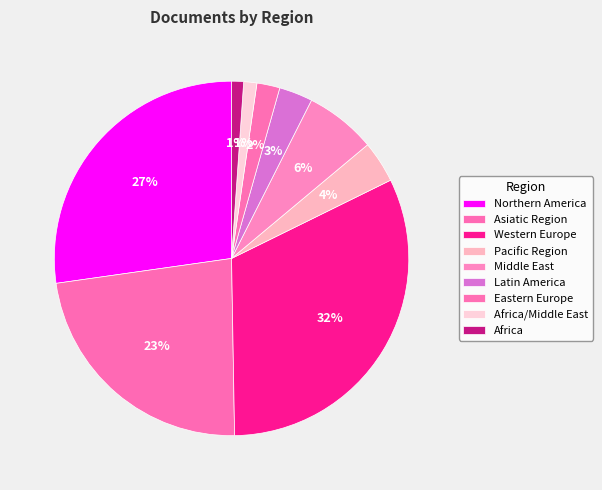

How many slices are in this pie chart?

9